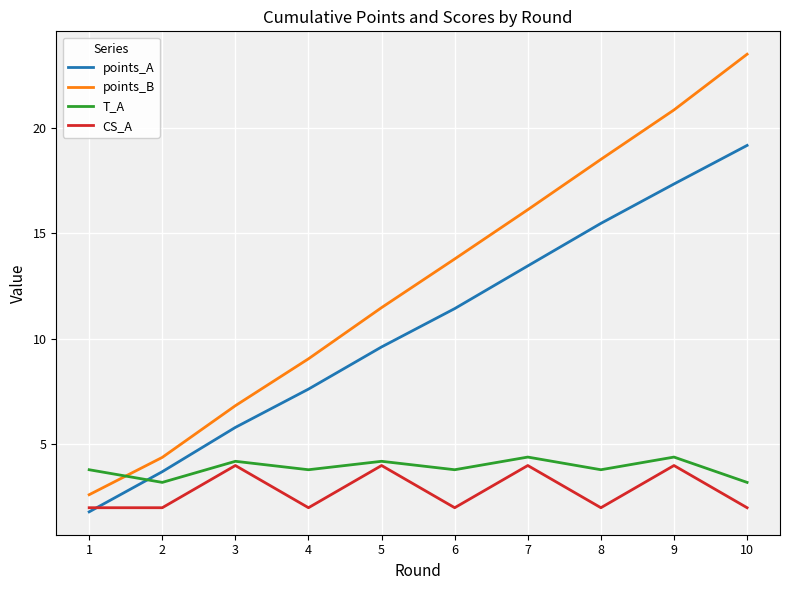

Between 1 and 7, which series saw the biggest shift?

points_B